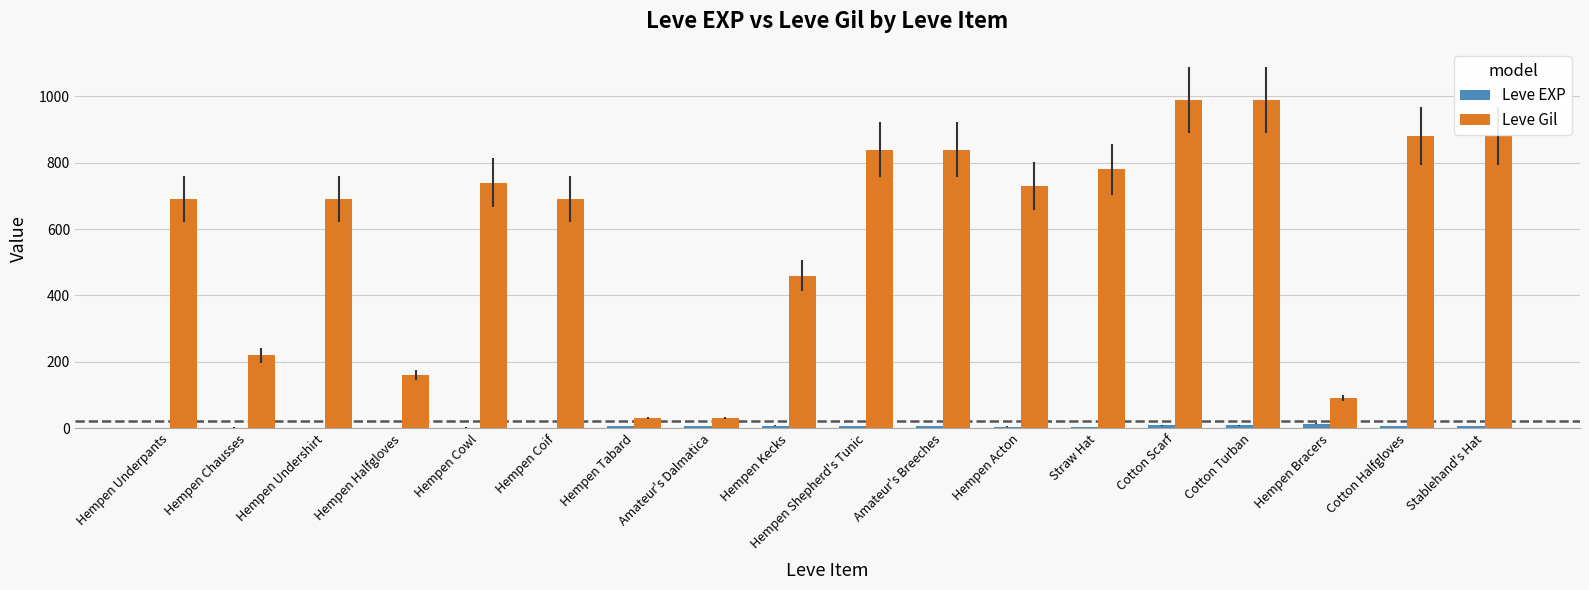

What value does the Leve EXP series have at Cotton Scarf?

9